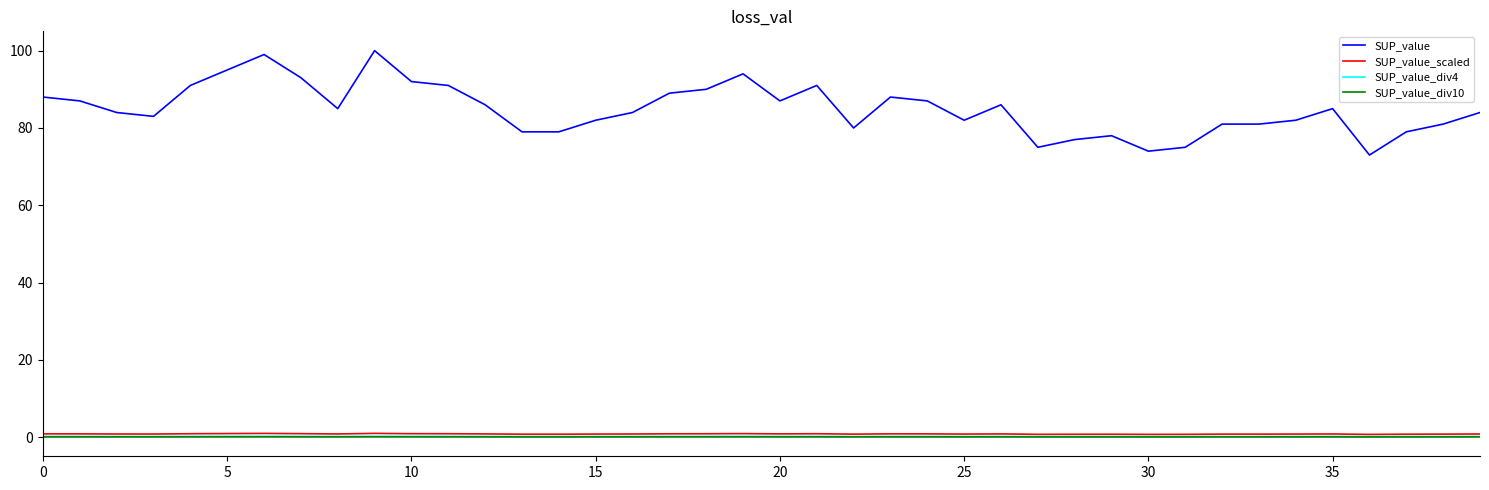

Which series has the largest range (max minus min)?

SUP_value